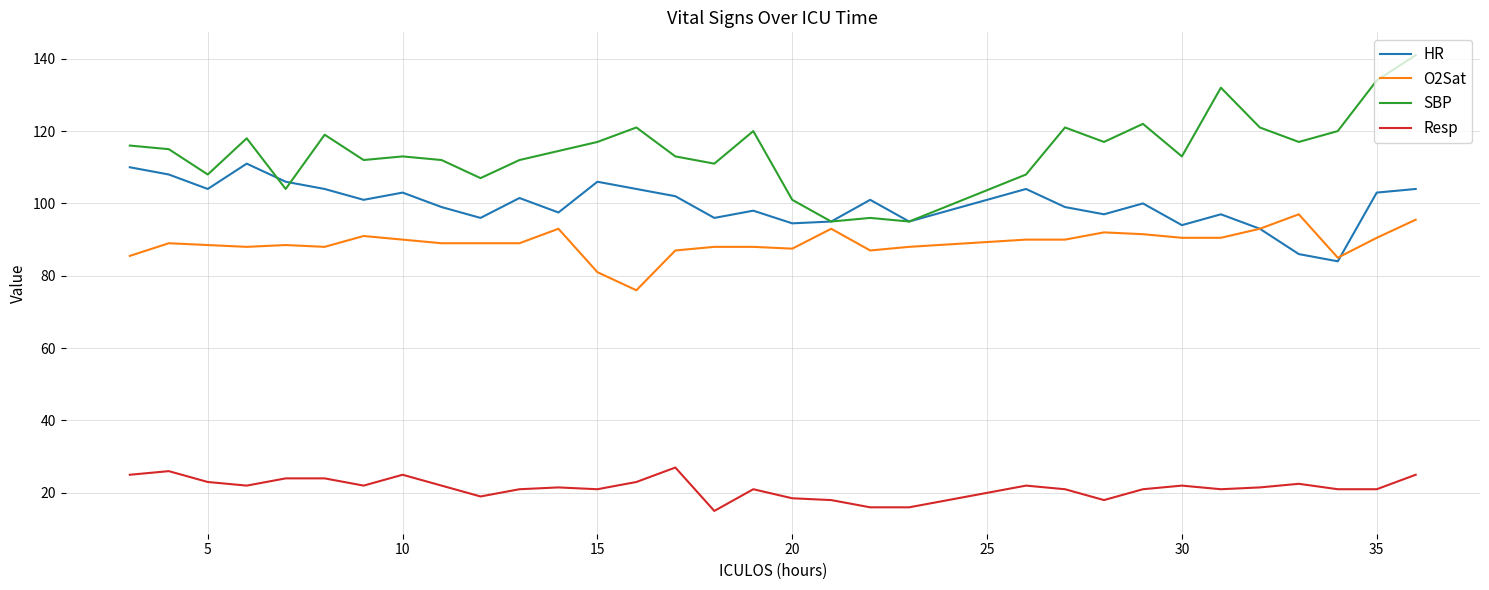

Which series has the largest total across all categories?

SBP